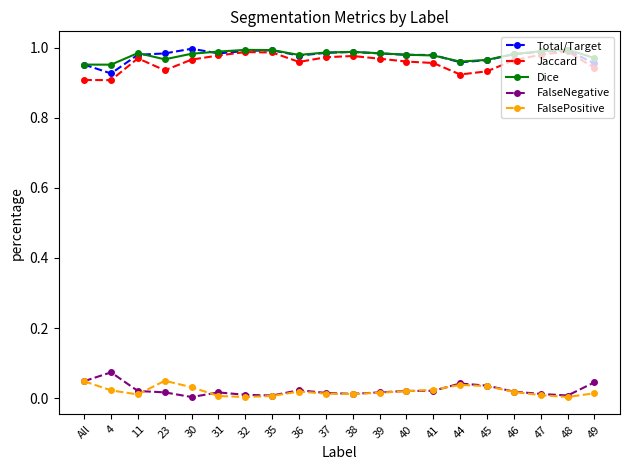

True or false: FalseNegative and Total/Target intersect in this chart.

False